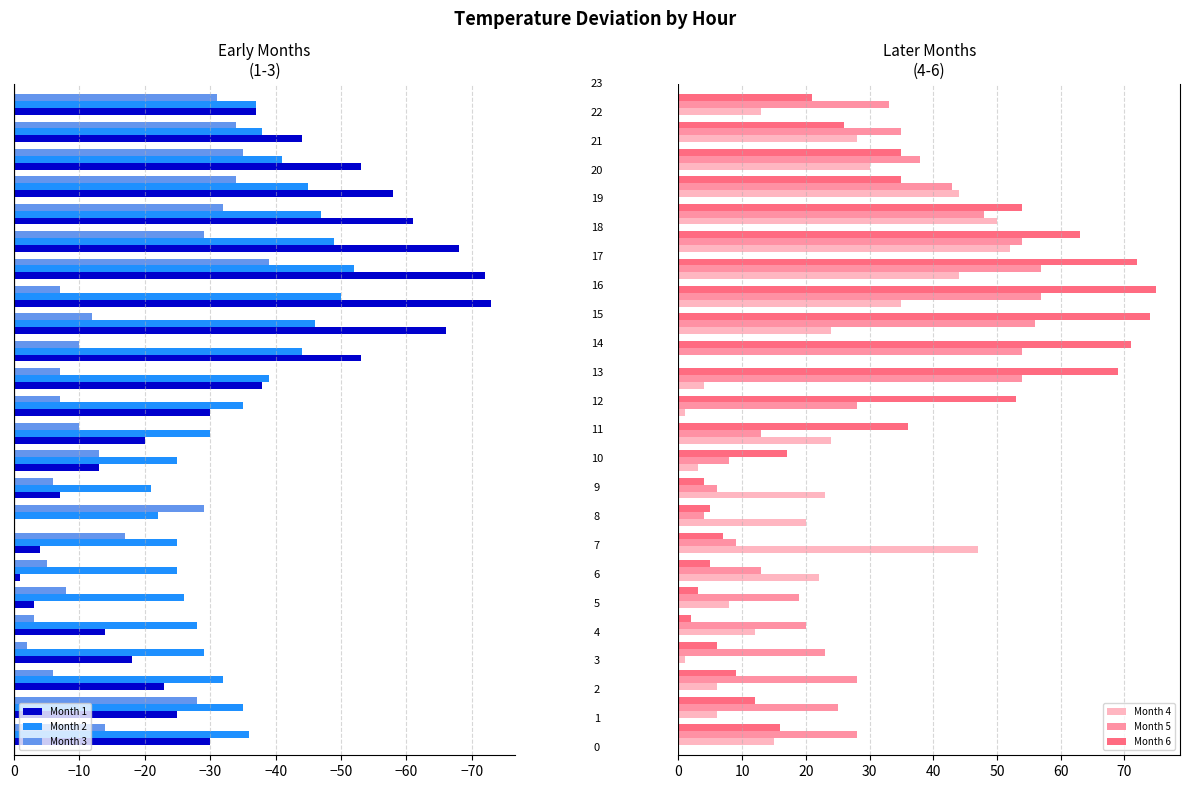

What is the highest value of the Month 4 series?

52.0